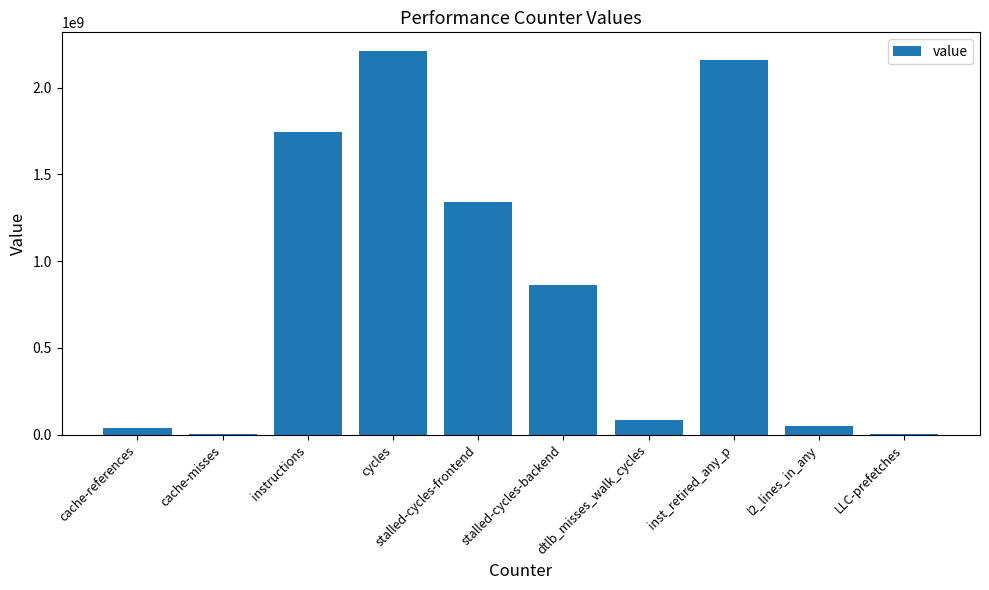

What is the sum of all values?

8488914967